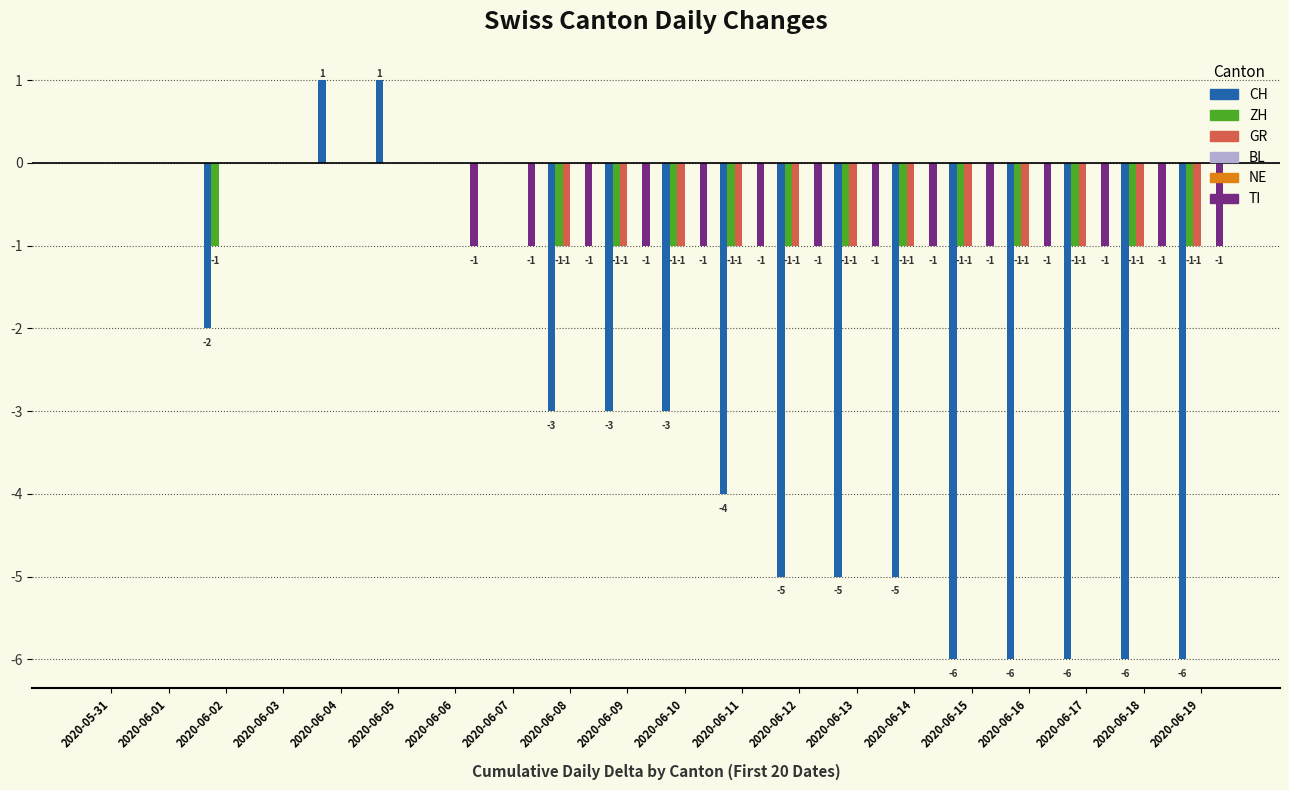

Which series has the largest range (max minus min)?

CH